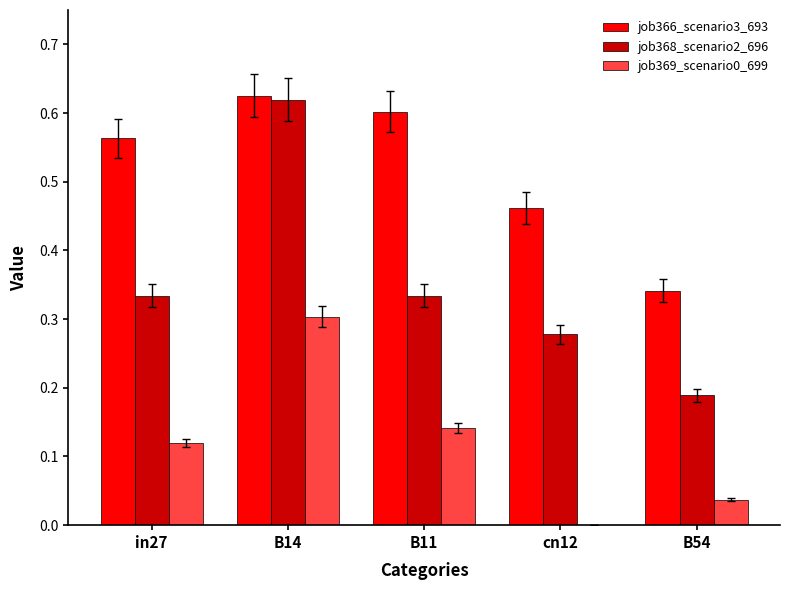

Which series has the largest total across all categories?

job366_scenario3_693